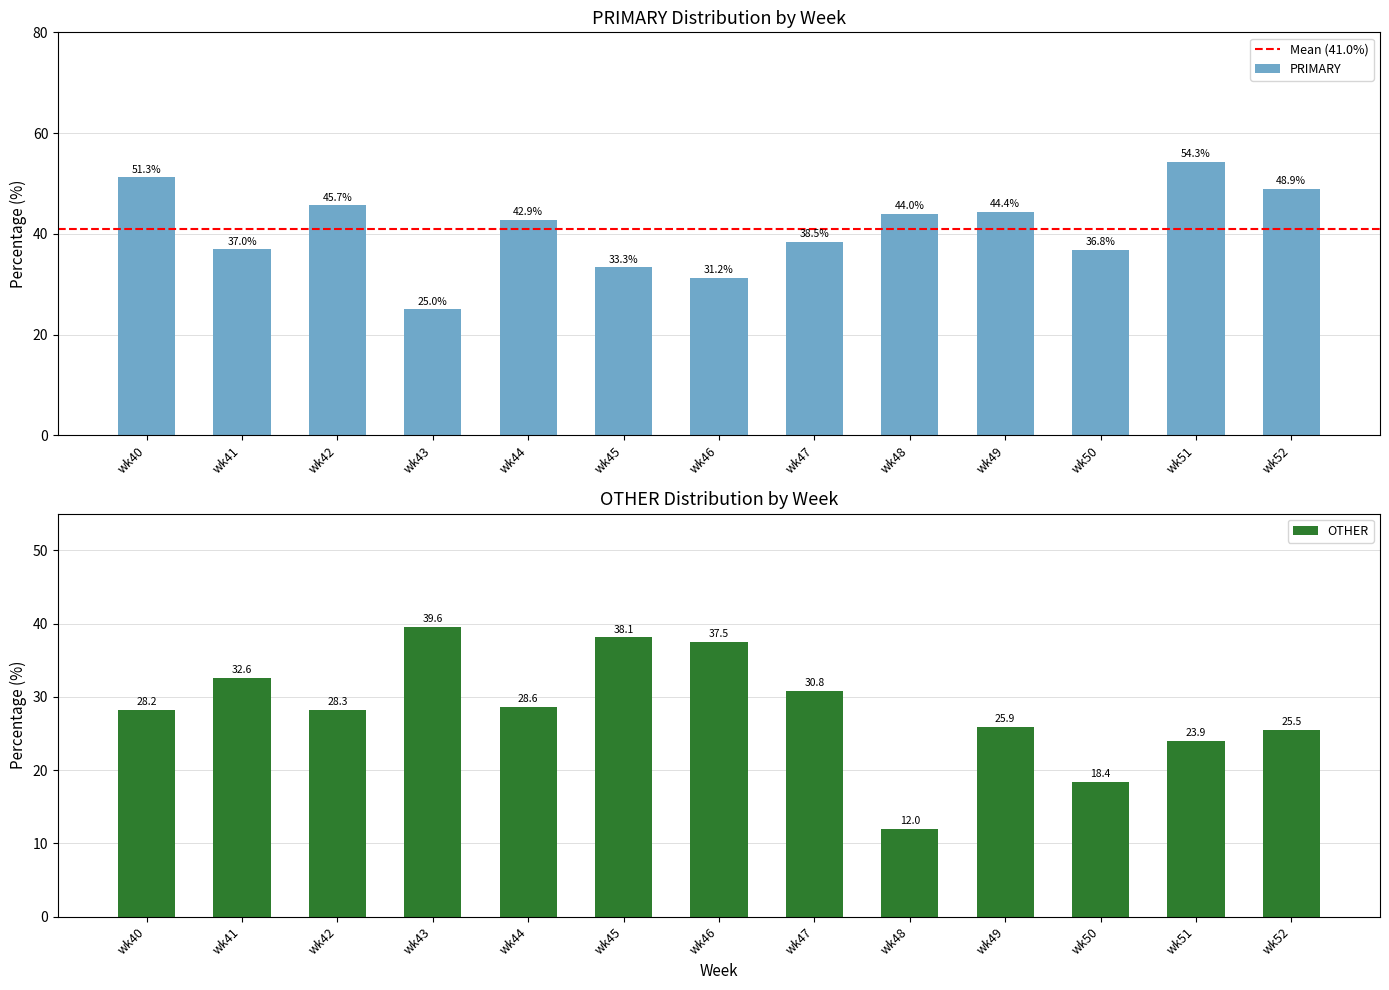

True or false: PRIMARY has a value of 13.2 at wk46.

False